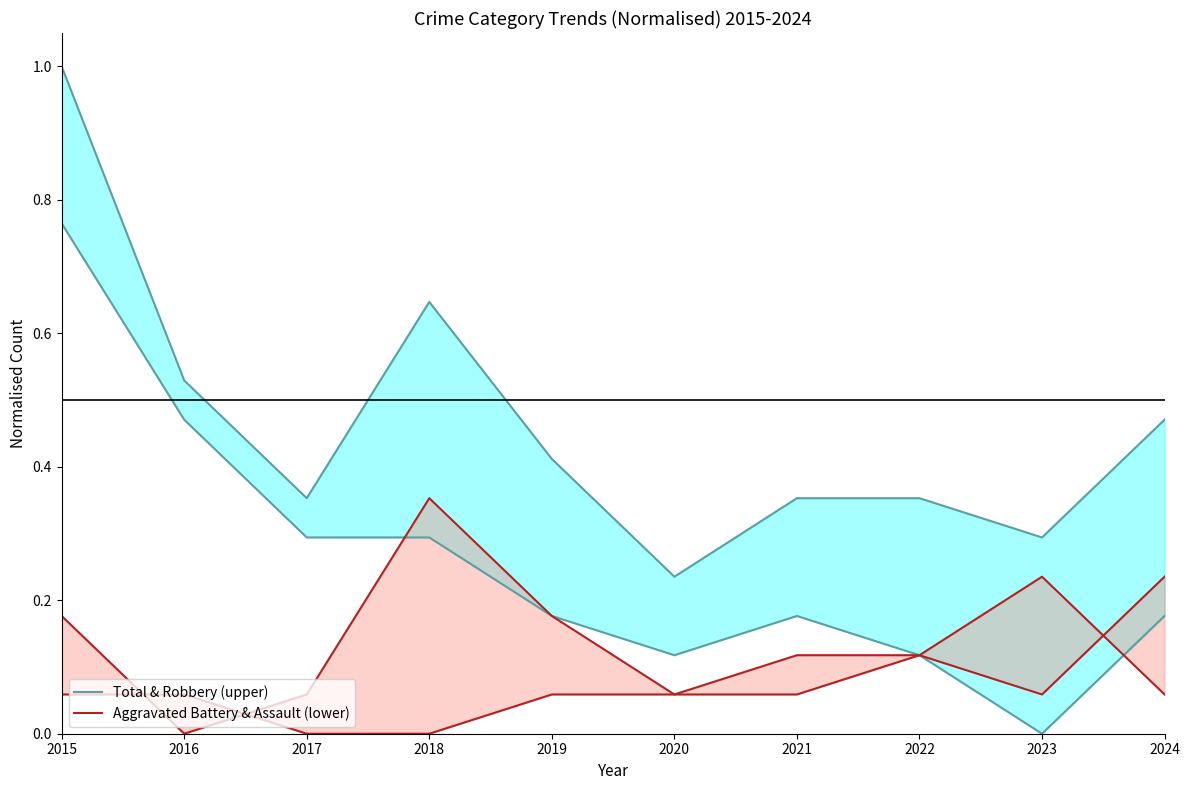

At which label is Total & Robbery (upper) closest to 0?

2020